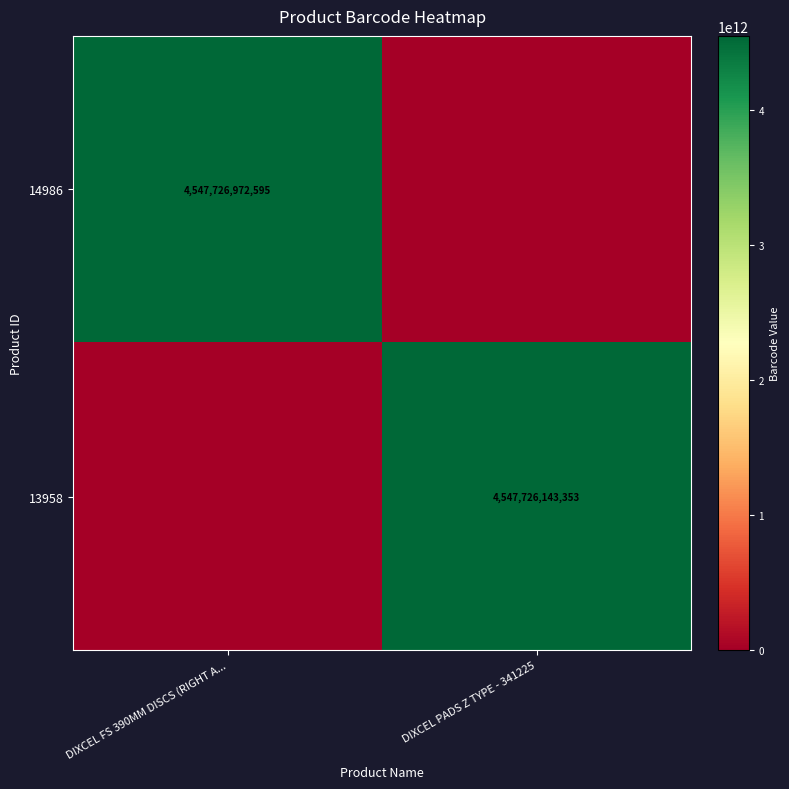

Which has a higher value, DIXCEL FS 390MM DISCS (RIGHT A... or DIXCEL PADS Z TYPE - 341225?

DIXCEL FS 390MM DISCS (RIGHT A...